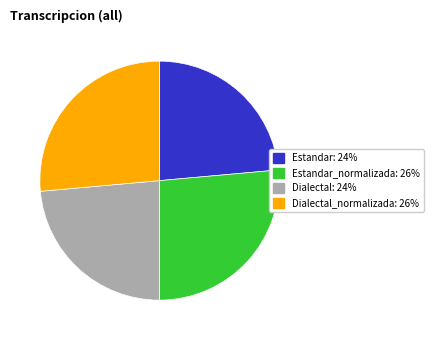

Is there any slice that represents more than half of the pie?

No